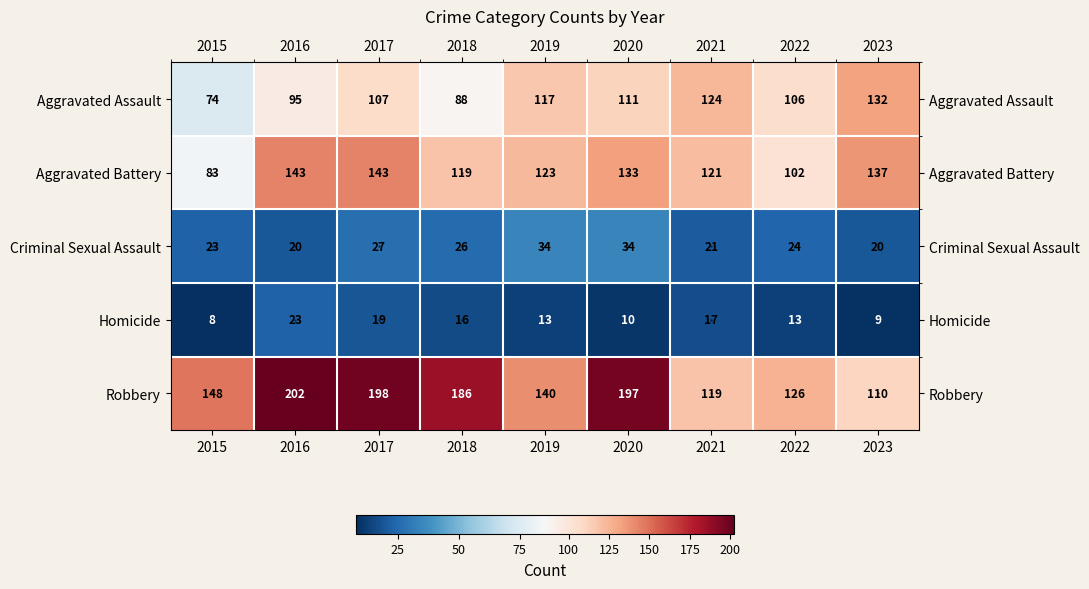

What is the difference between the Homicide values at 2018 and 2016?

7